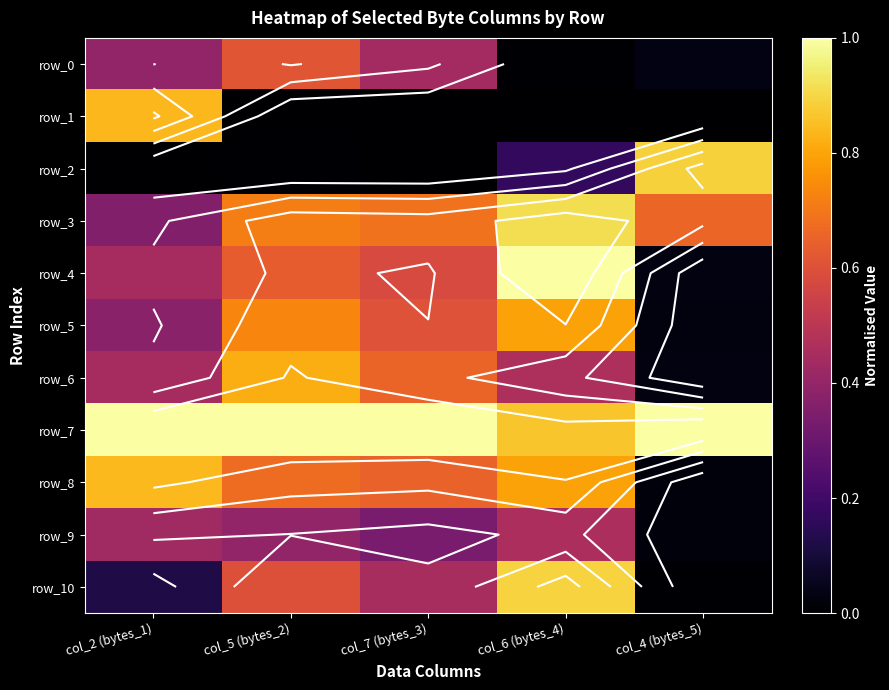

What is the difference between the row_6 values at col_7 (bytes_3) and col_5 (bytes_2)?

0.2